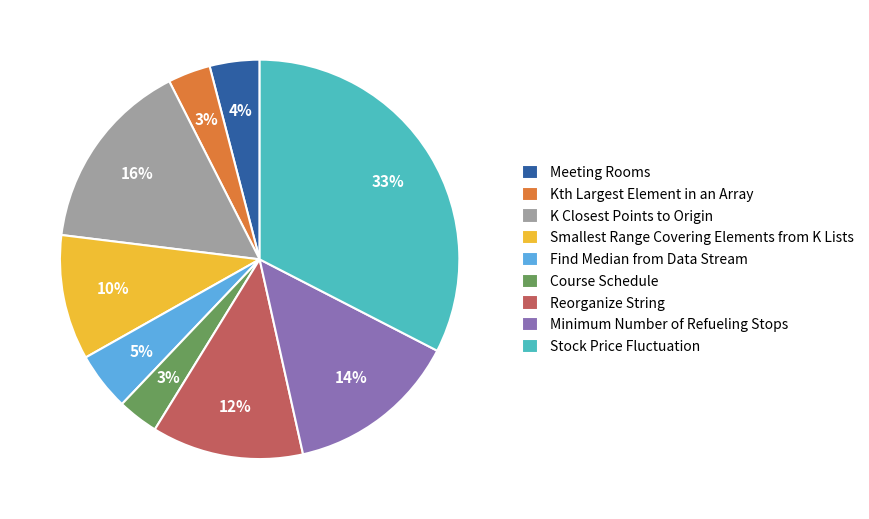

Which category has the biggest portion of the pie?

Stock Price Fluctuation